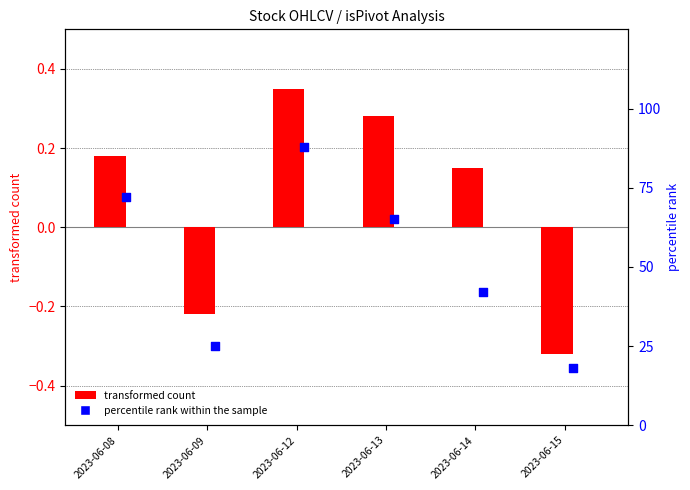

Which series contains the highest Y value?

percentile rank within the sample